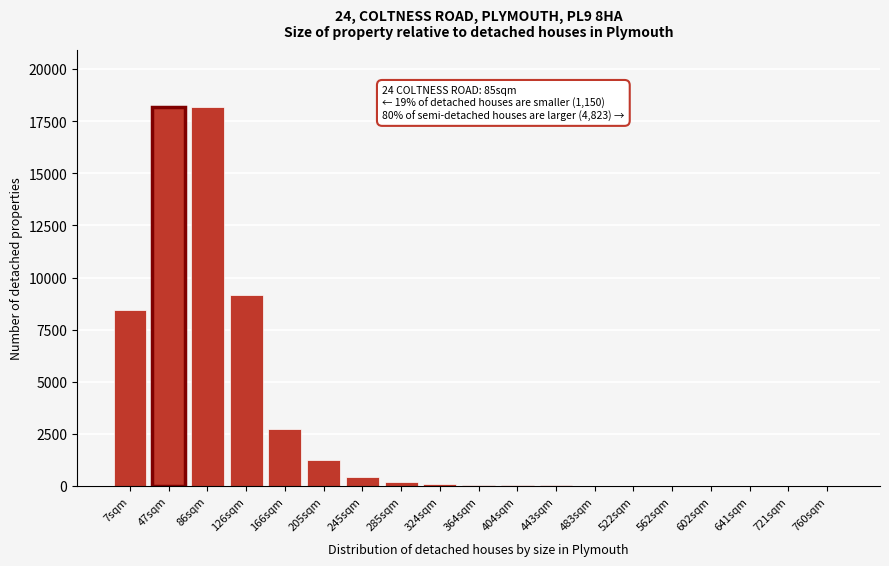

What is the maximum value shown in the chart?

18177